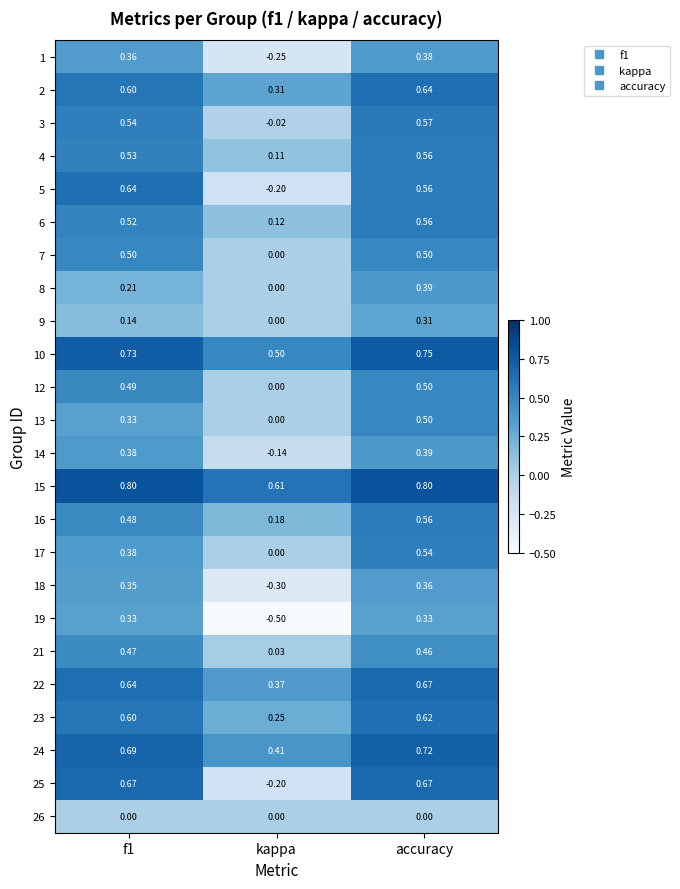

At how many categories does at least one series exceed 0?

3